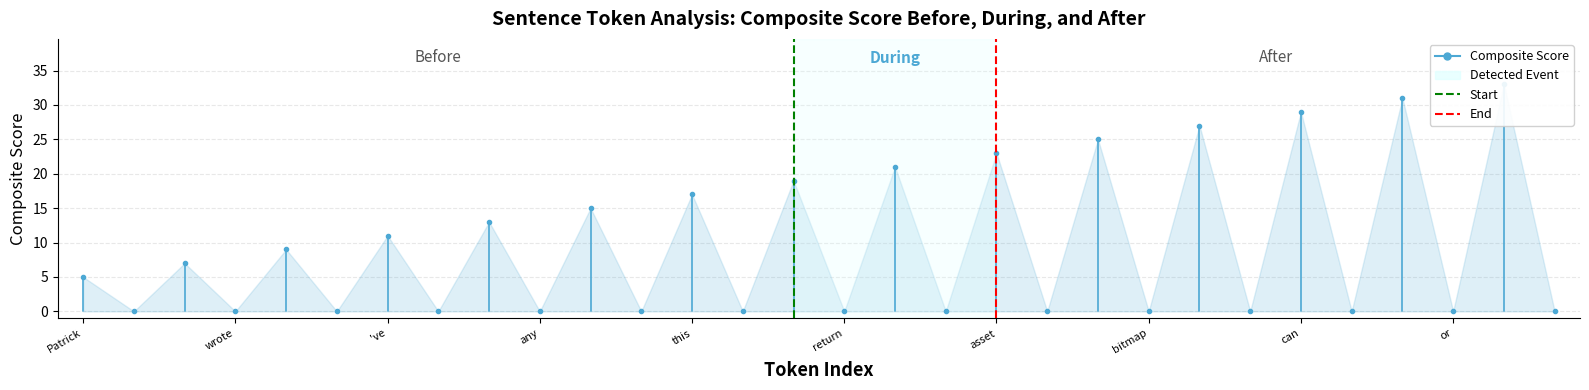

Rank the series at wrote from highest to lowest value.

Composite Score, Start, End